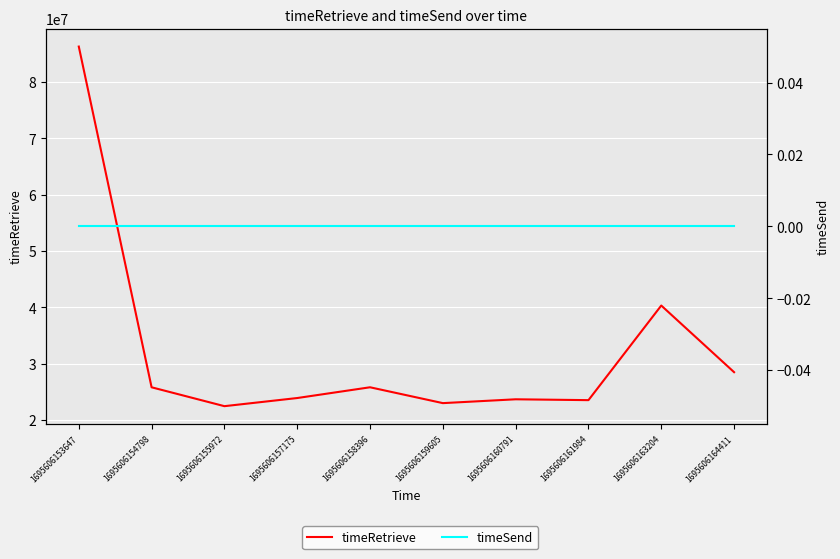

At how many categories does at least one series exceed 38178167?

2